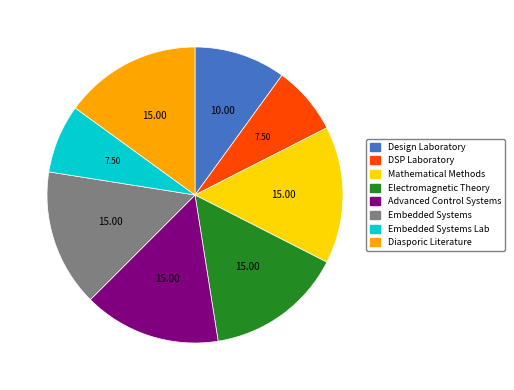

Does any single category account for the majority?

No